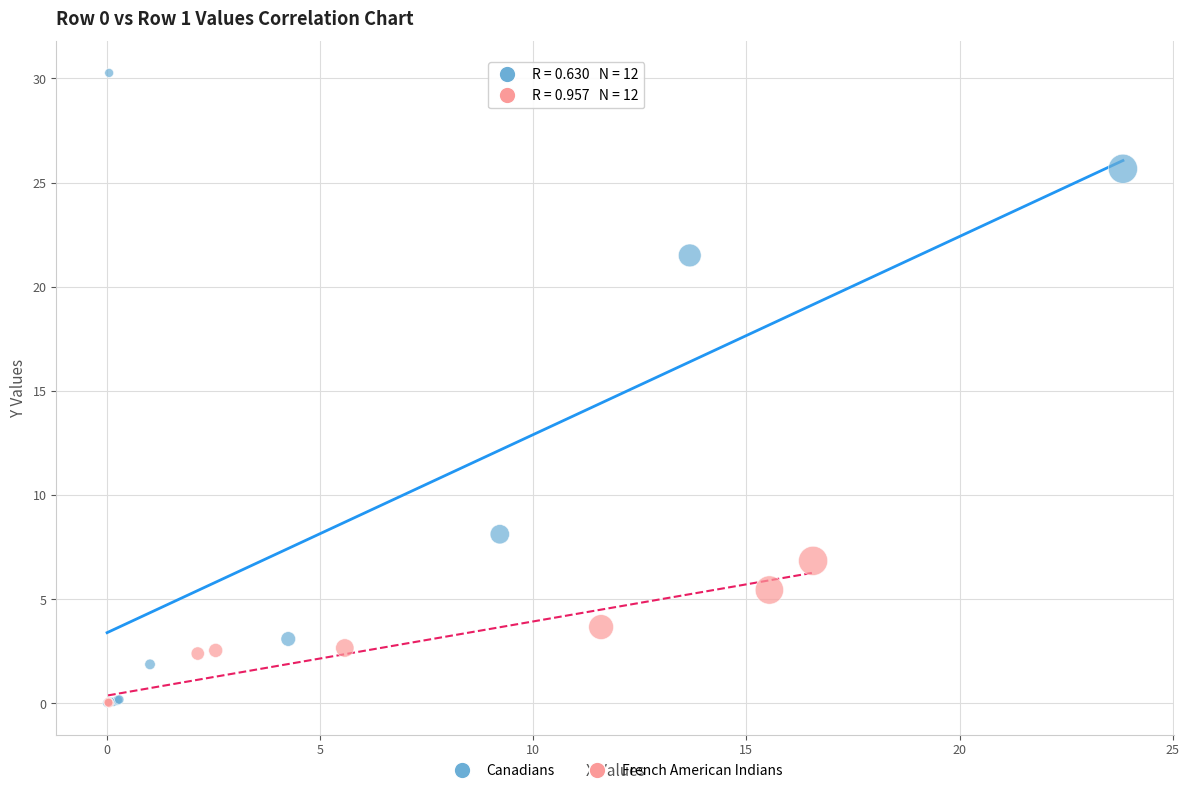

Which series contains the highest Y value?

Canadians